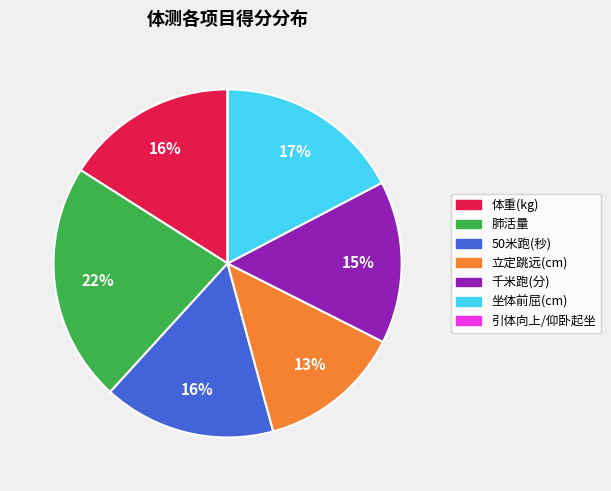

True or false: 立定跳远(cm) accounts for 1% of the total.

False